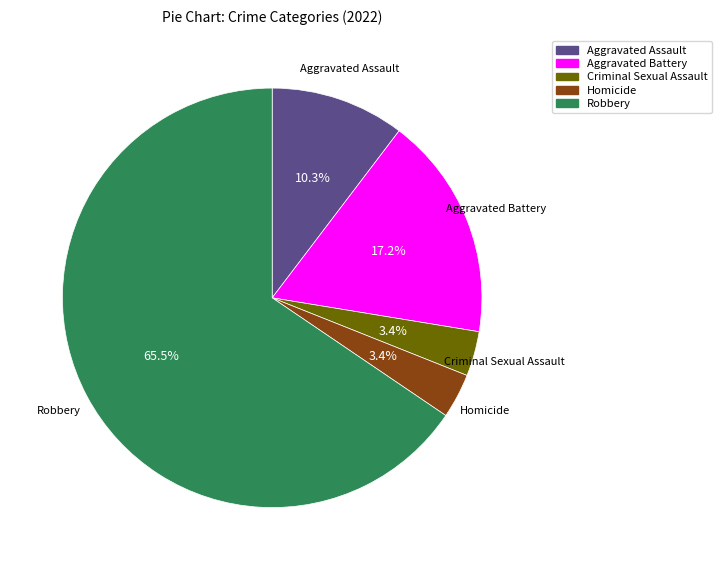

What portion of the pie excludes Aggravated Battery?

82.8%